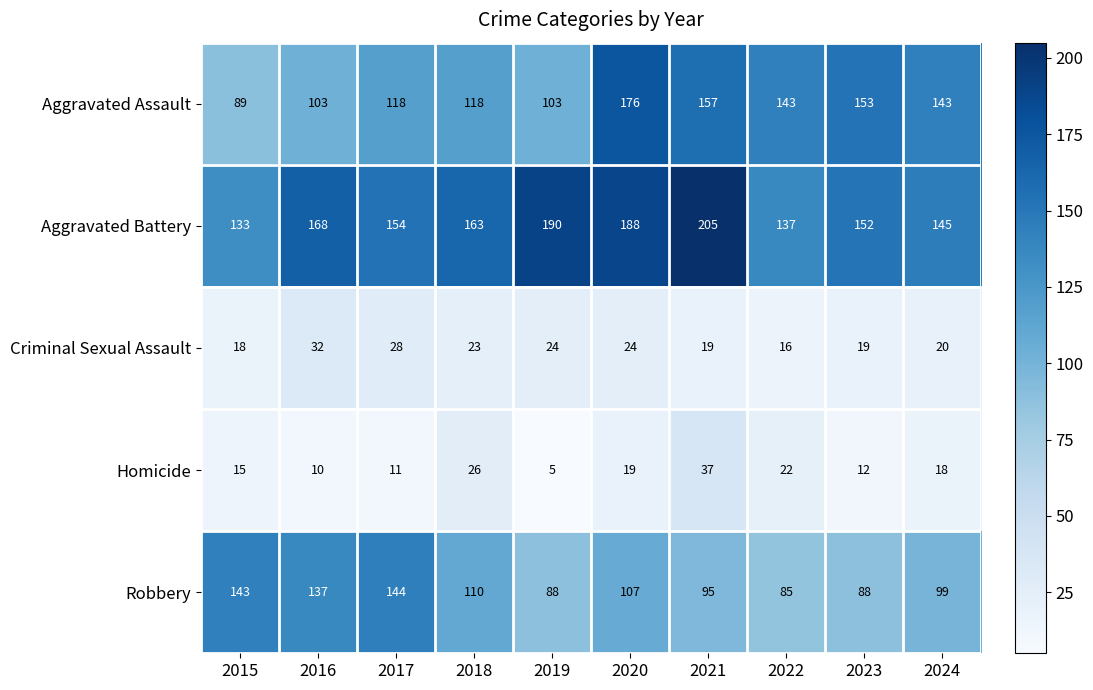

How many data points does each series have?

10